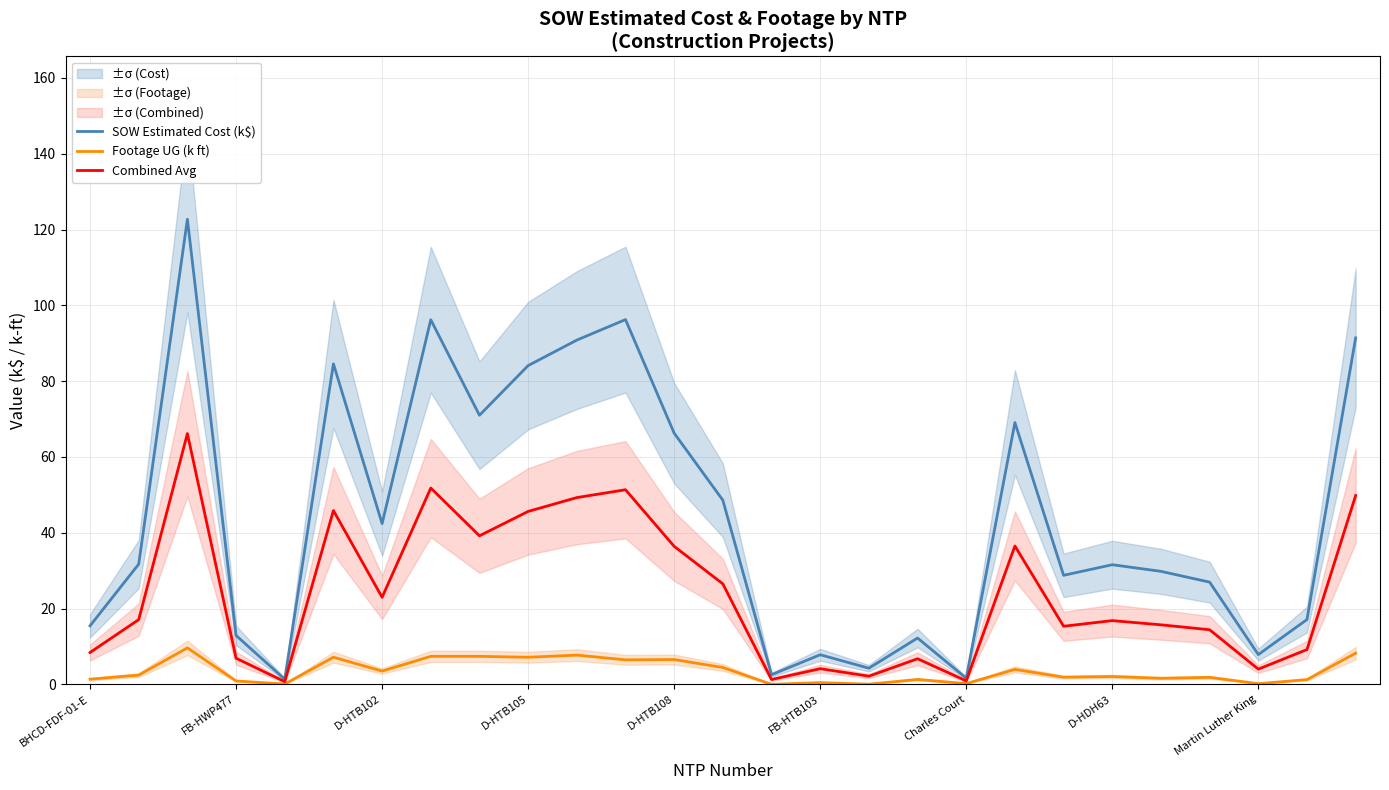

What is the difference between the Footage UG (k ft) values at D-HDH63 and D-HTB105?

5.1